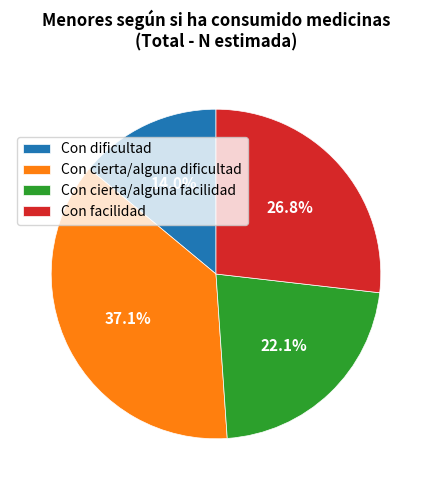

True or false: Con facilidad accounts for 27% of the total.

True